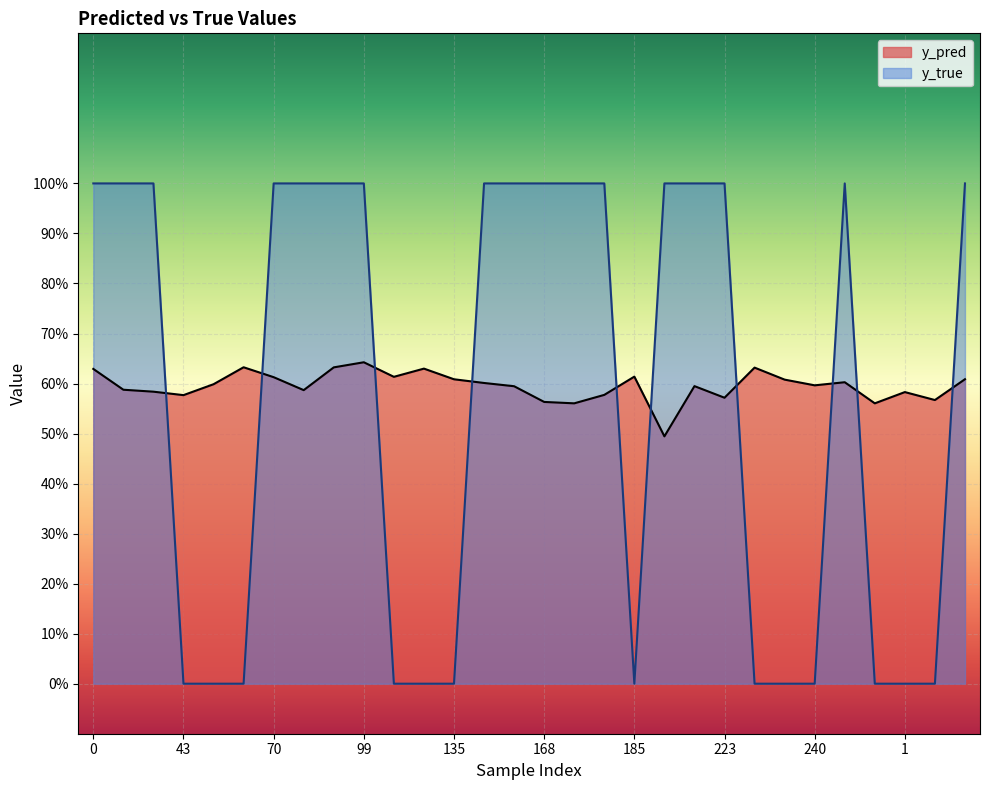

At which category does y_pred reach its first local peak?

66